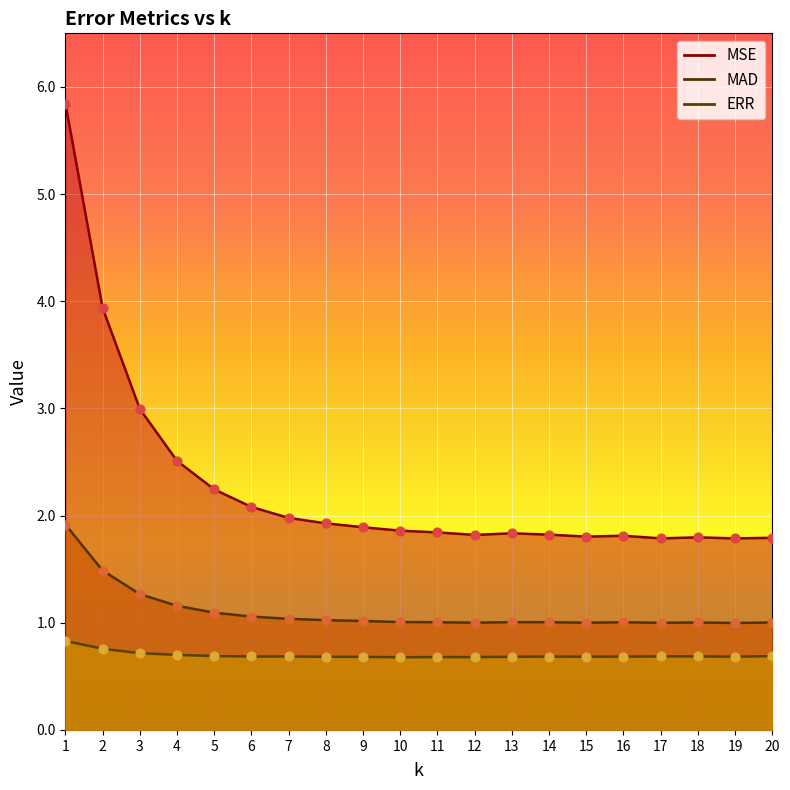

What is the total value across all series at 13?

3.5